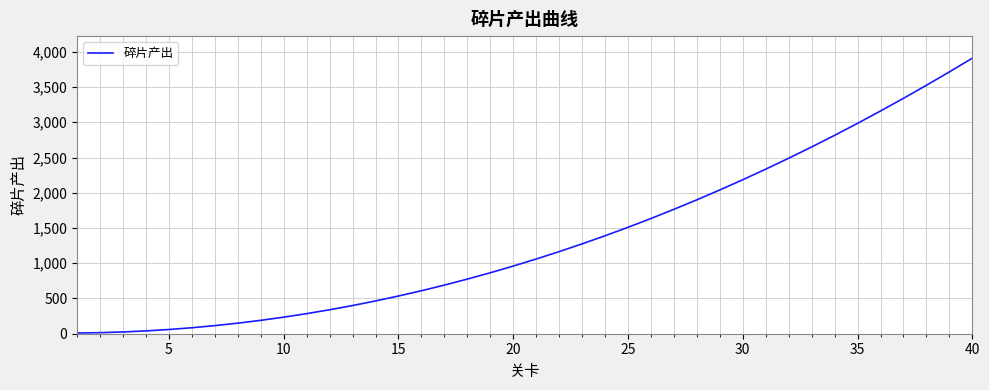

What is the difference between the maximum and minimum values?

3900